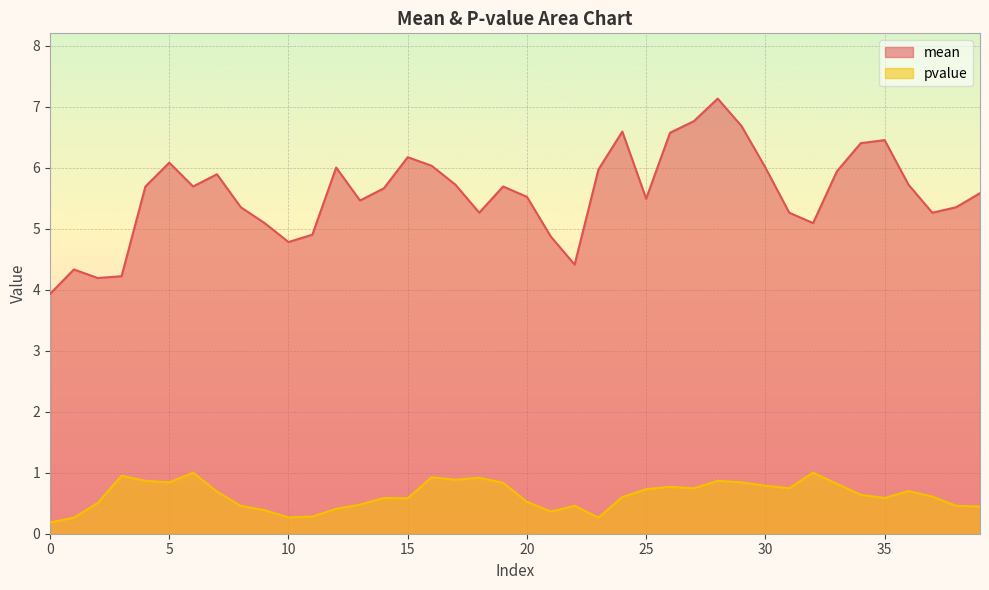

True or false: mean and pvalue intersect in this chart.

False